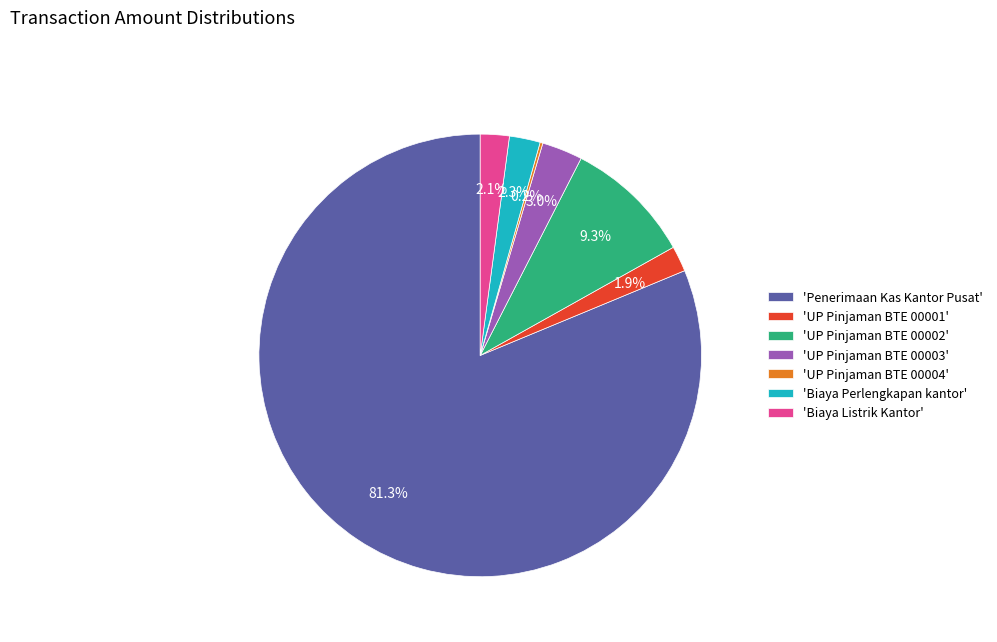

Do 'Biaya Perlengkapan kantor' and 'UP Pinjaman BTE 00003' together represent more than half of the pie?

No